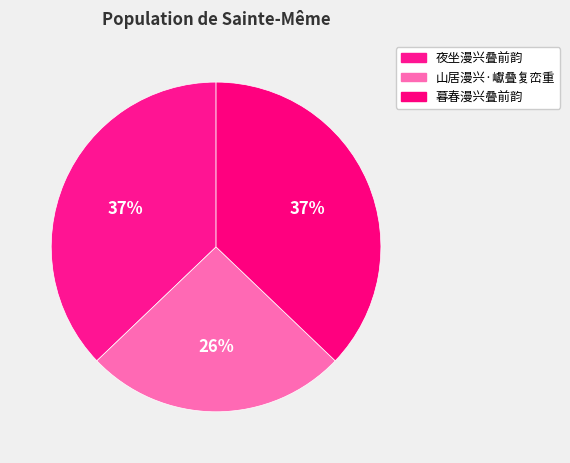

How many slices are in this pie chart?

3